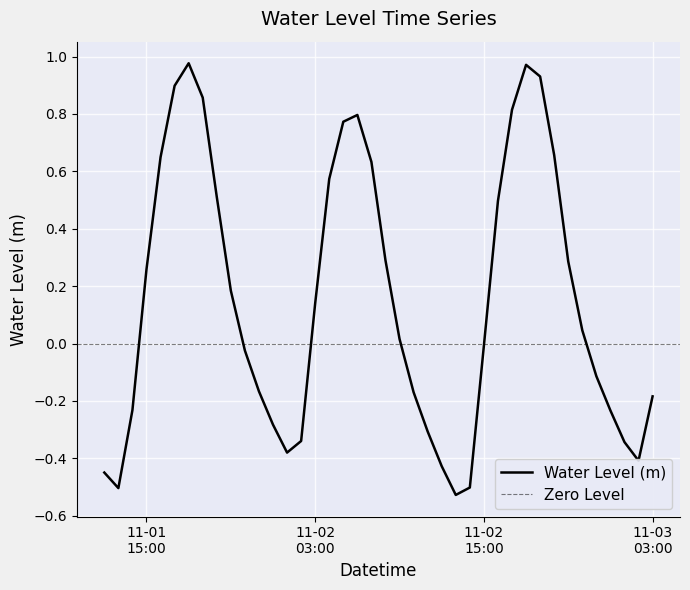

Reading left to right, what are all the values shown in this chart?

-0.4	-0.5	-0.2	0.3	0.6	0.9	1.0	0.9	0.5	0.2	-0.0	-0.2	-0.3	-0.4	-0.3	0.1	0.6	0.8	0.8	0.6	0.3	0.0	-0.2	-0.3	-0.4	-0.5	-0.5	-0.0	0.5	0.8	1.0	0.9	0.7	0.3	0.0	-0.1	-0.2	-0.3	-0.4	-0.2